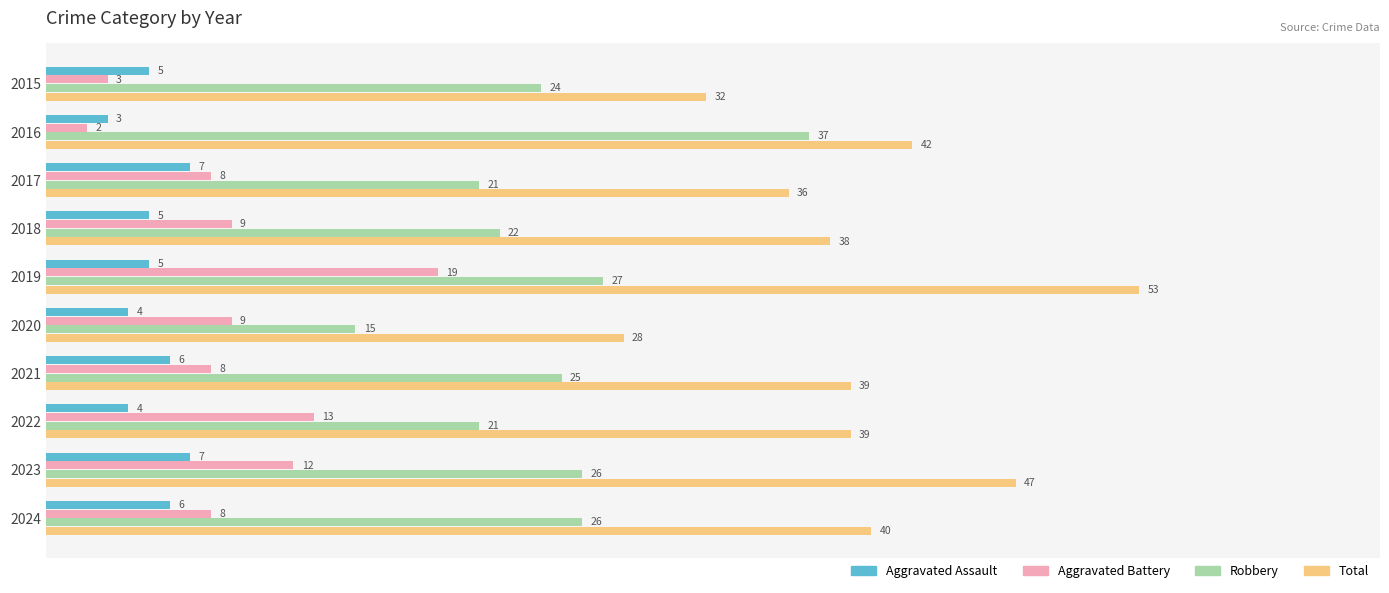

Which series has the largest range (max minus min)?

Total